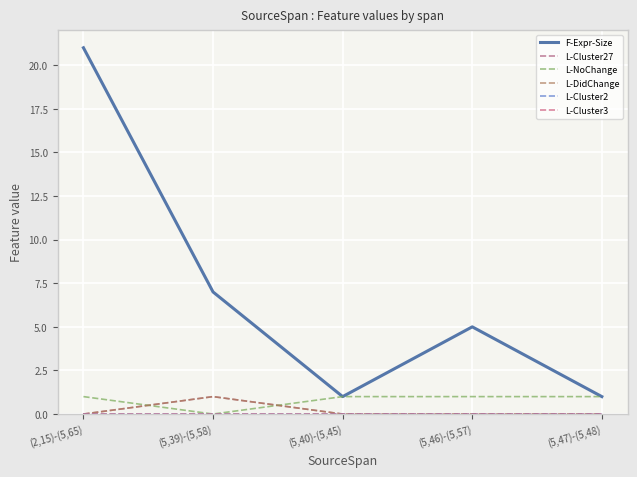

Which category has the highest value in the F-Expr-Size series?

(2,15)-(5,65)